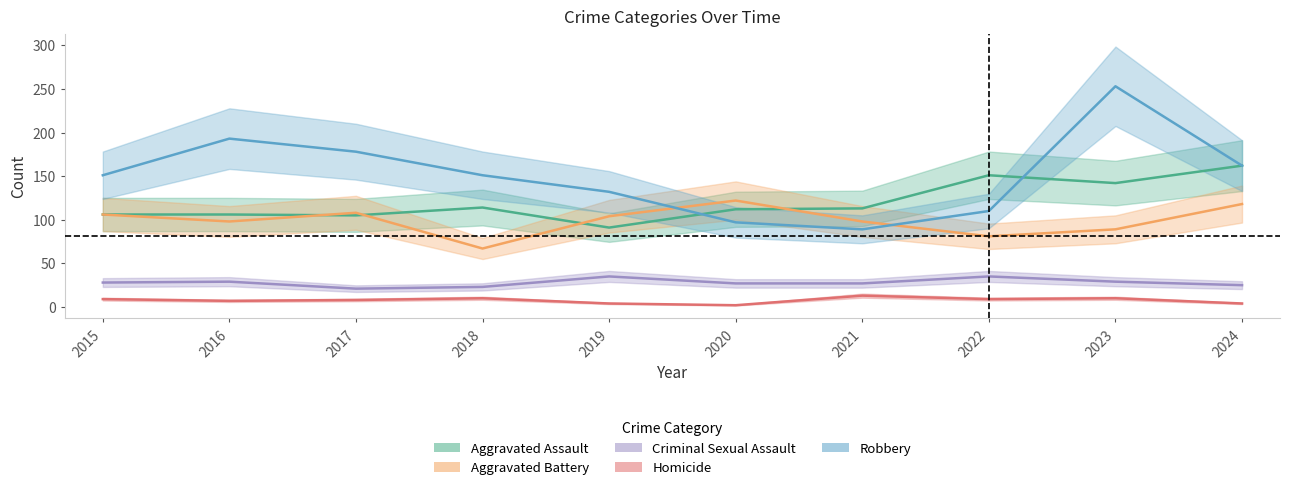

How many values in the Criminal Sexual Assault series are below 28?

5